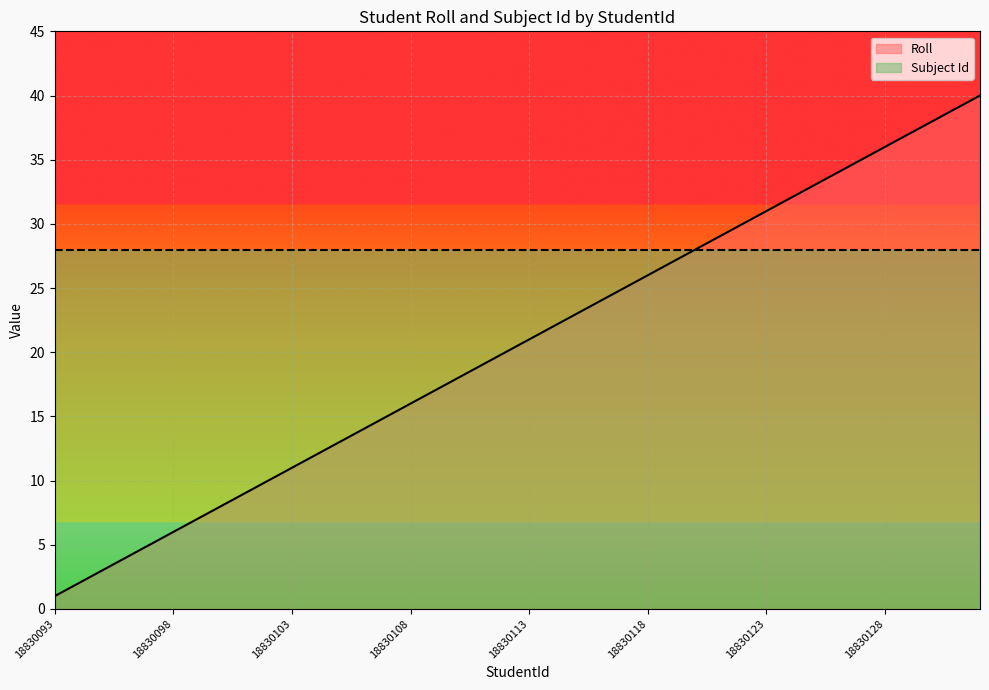

Which has a higher value, 18830113 or 18830095?

18830113